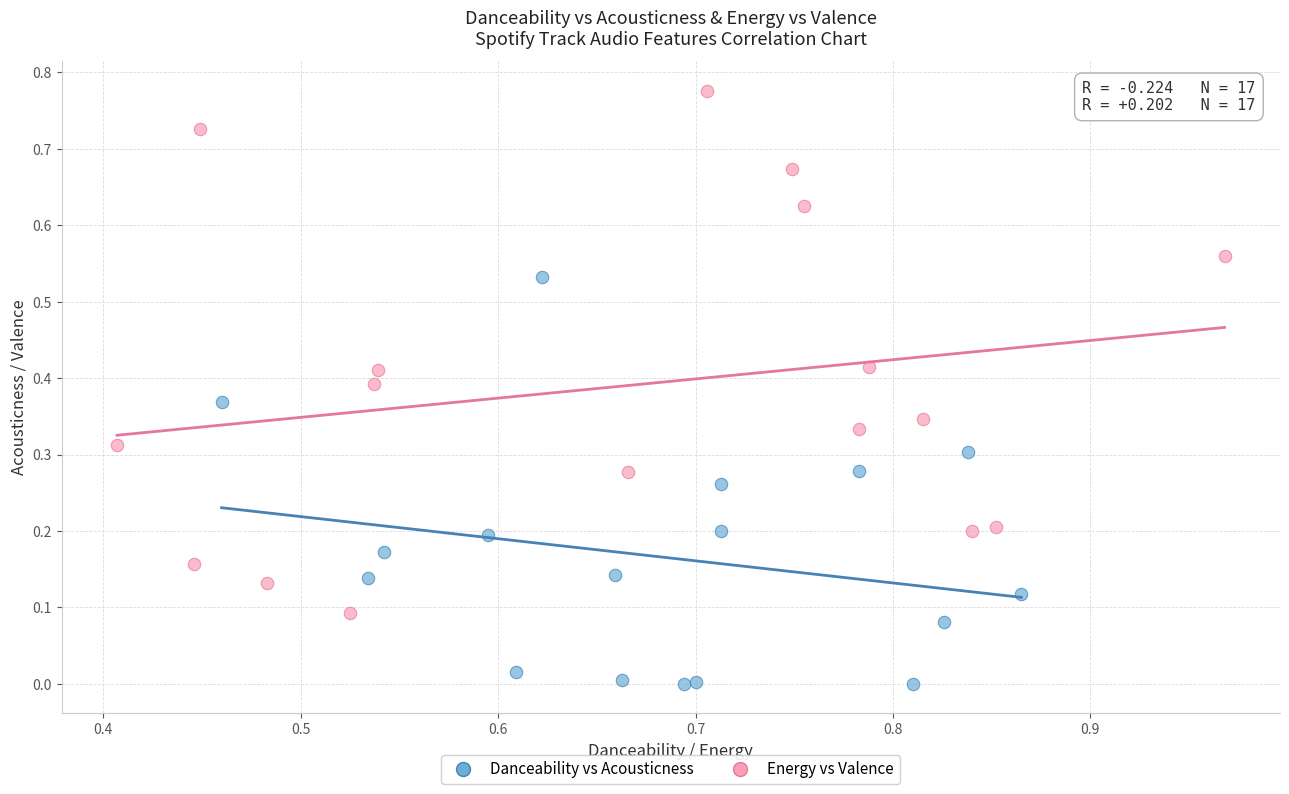

Which series reaches the minimum Y coordinate?

Danceability vs Acousticness